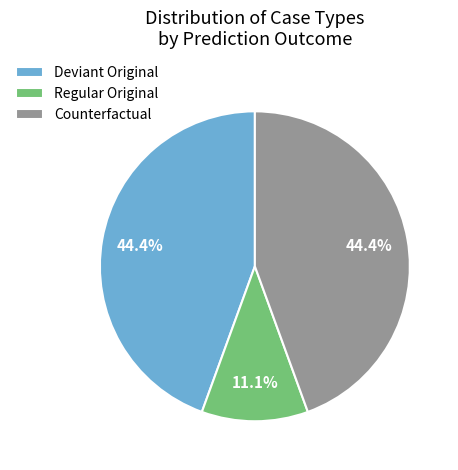

Does Regular Original represent more than half of the total?

No